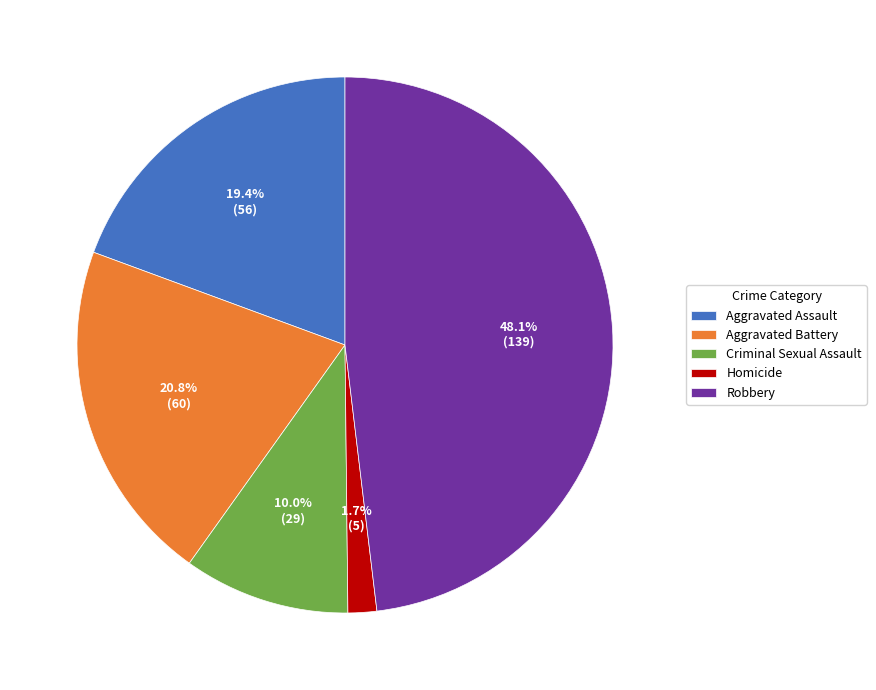

What is the ratio of the value at Aggravated Assault to the value at Robbery?

0.4